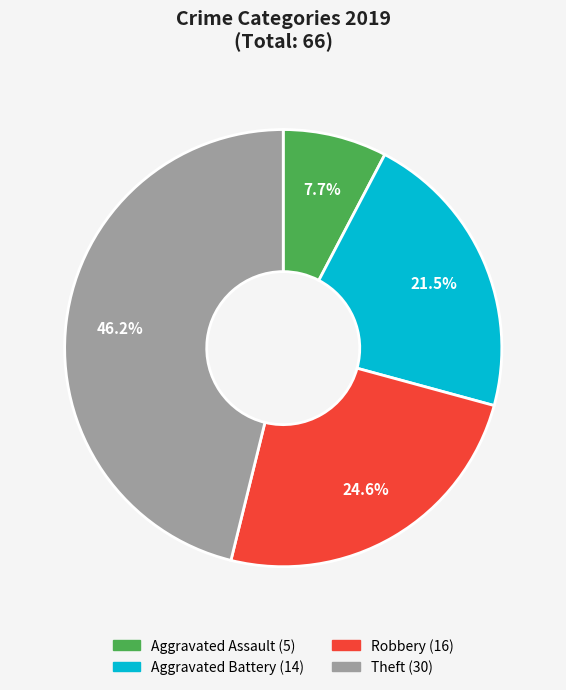

Is there a majority slice in this chart?

No